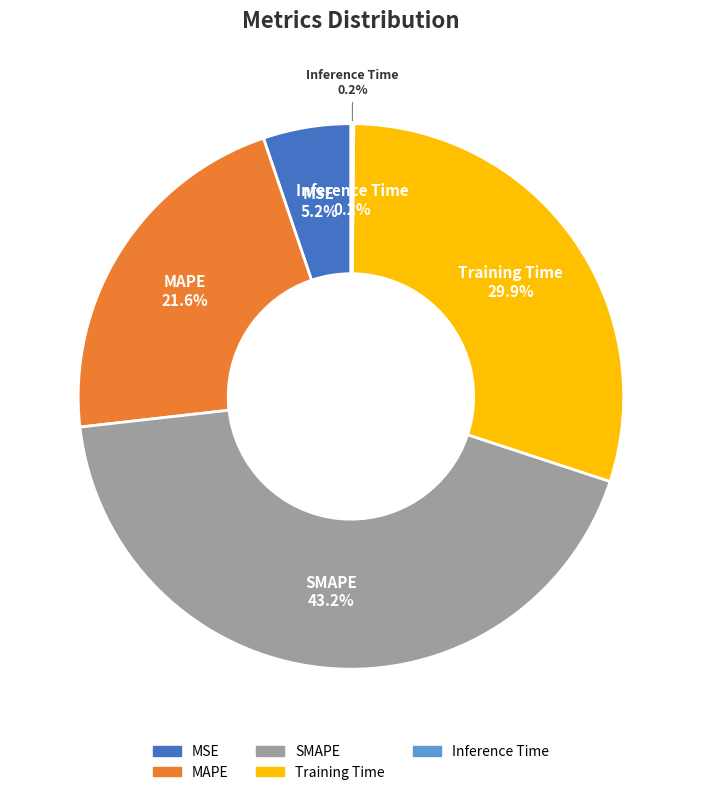

Is the sum of MAPE and MSE greater than half?

No